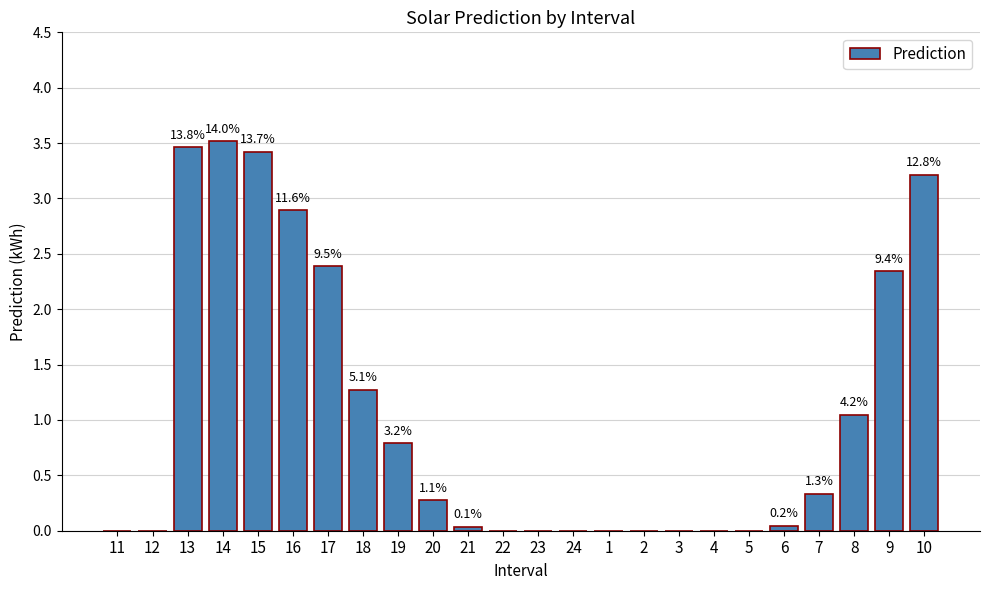

Are the bars grouped side by side (vs. stacked)?

No